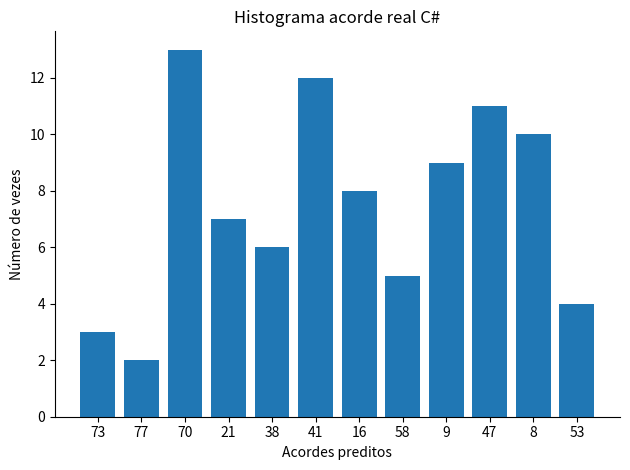

Where is the data nearest to the value 7?

21